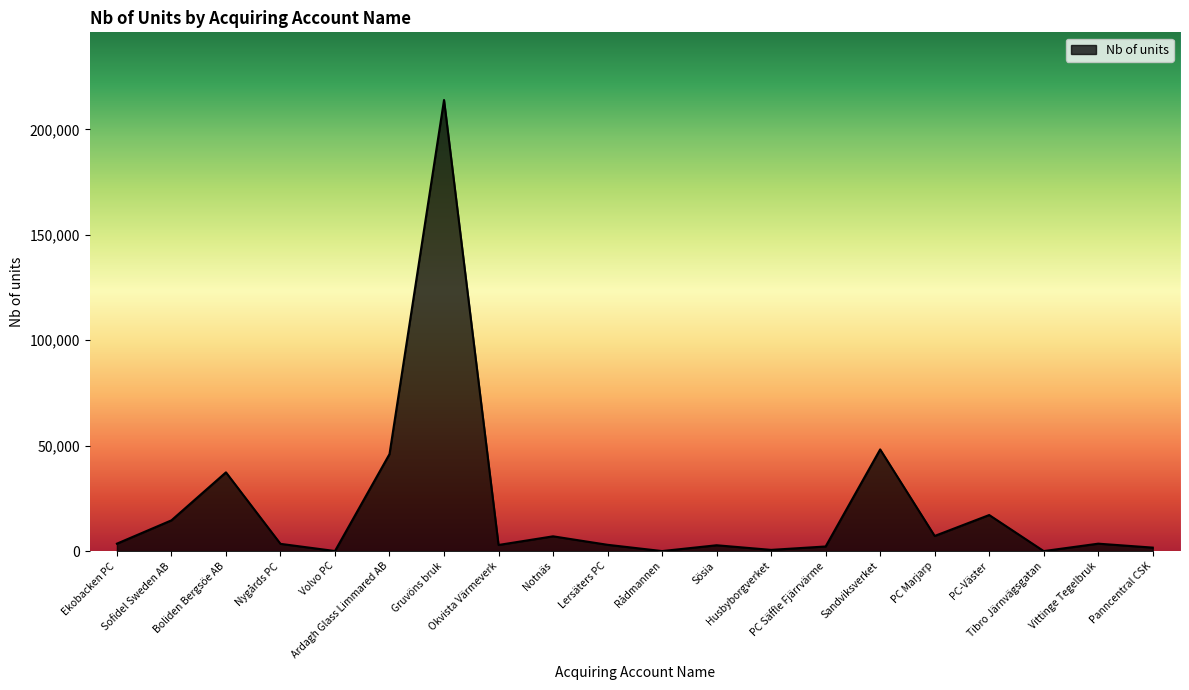

What is the maximum value shown in the chart?

213936